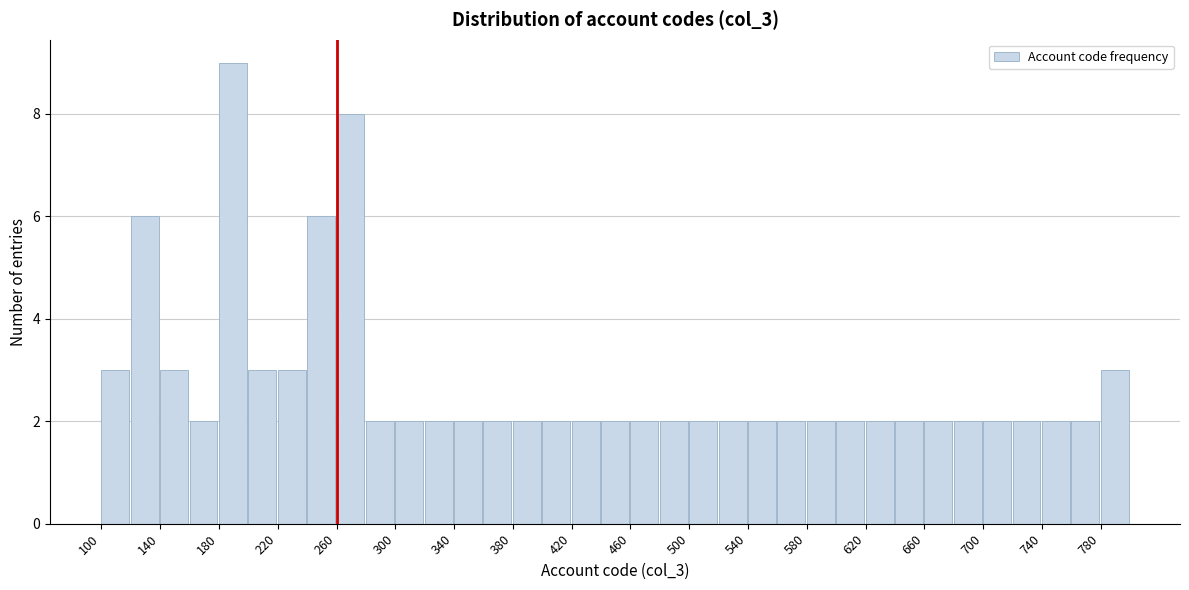

Reading left to right, transcribe this chart: for each bar, give the range it covers on the x-axis and its height. The values are not printed on the chart, so give them approximately, as read against the axis.

100 to 120: 3
120 to 140: 6
140 to 160: 3
160 to 180: 2
180 to 200: 9
200 to 220: 3
220 to 240: 3
240 to 260: 6
260 to 280: 8
280 to 300: 2
300 to 320: 2
320 to 340: 2
340 to 360: 2
360 to 380: 2
380 to 400: 2
400 to 420: 2
420 to 440: 2
440 to 460: 2
460 to 480: 2
480 to 500: 2
500 to 520: 2
520 to 540: 2
540 to 560: 2
560 to 580: 2
580 to 600: 2
600 to 620: 2
620 to 640: 2
640 to 660: 2
660 to 680: 2
680 to 700: 2
700 to 720: 2
720 to 740: 2
740 to 760: 2
760 to 780: 2
780 to 800: 3